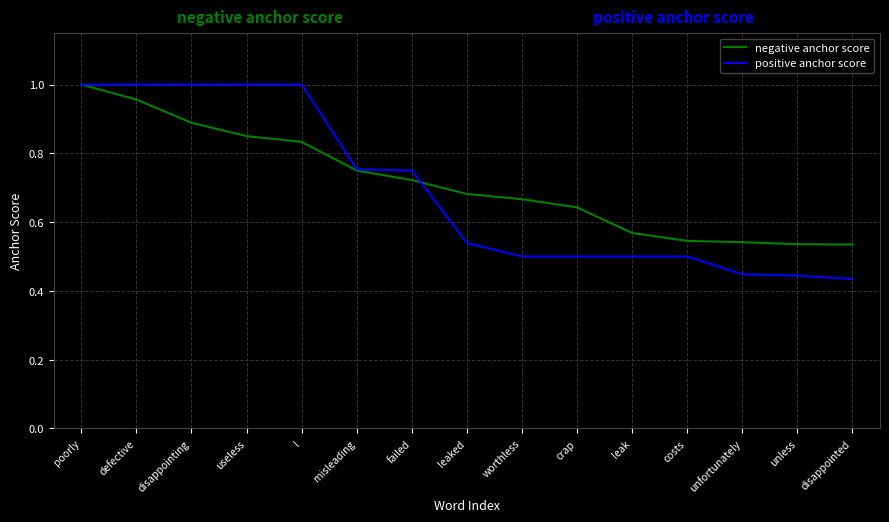

What is the sum of the negative anchor score values at costs and worthless?

1.2